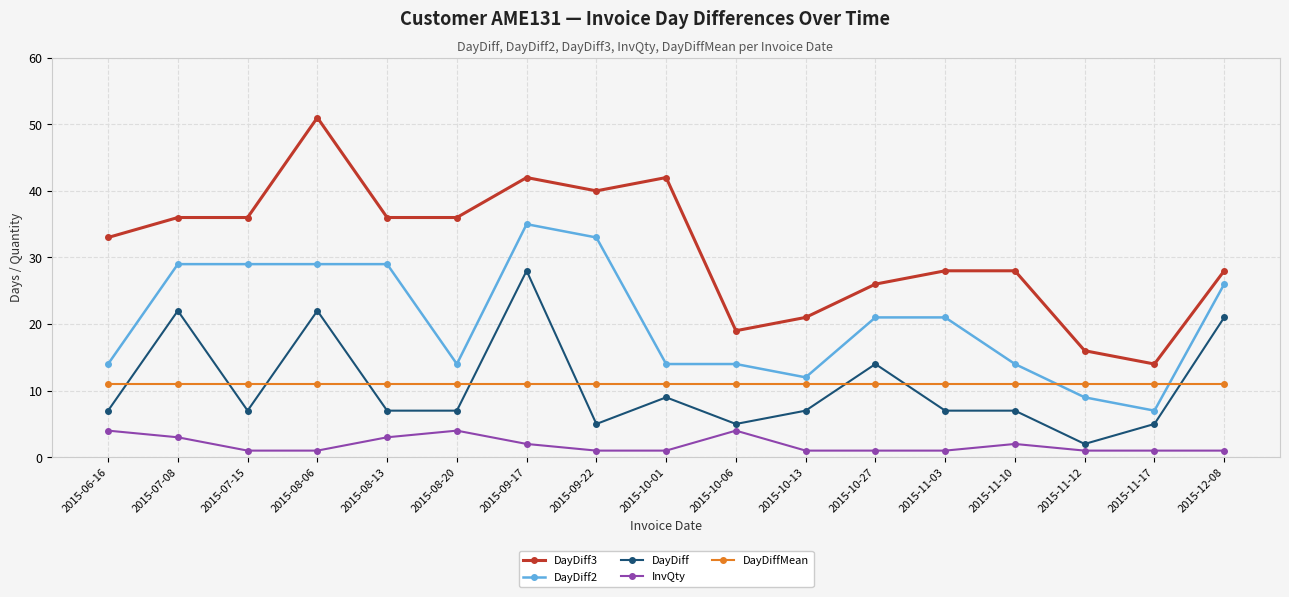

The value of DayDiff2 at 2015-10-27 is 21.0. True or false?

True